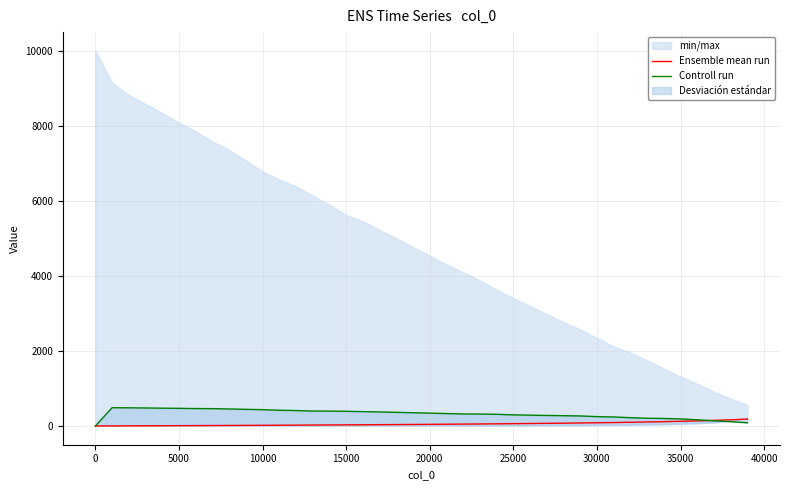

How many categories are shown in the chart?

40